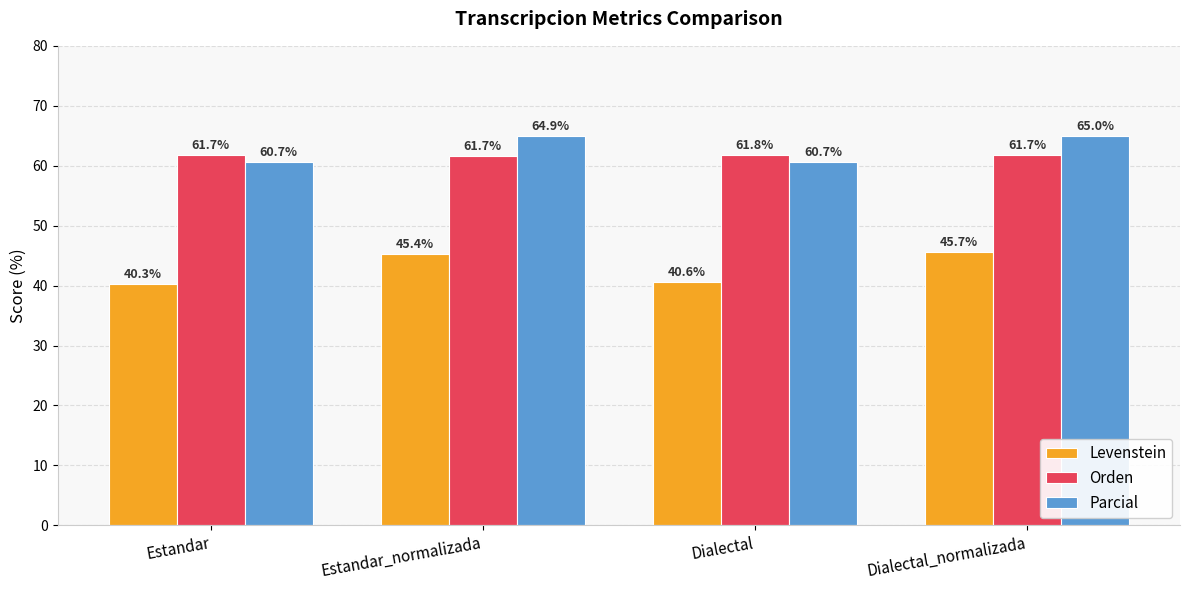

Rank the series at Estandar from highest to lowest value.

Orden, Parcial, Levenstein